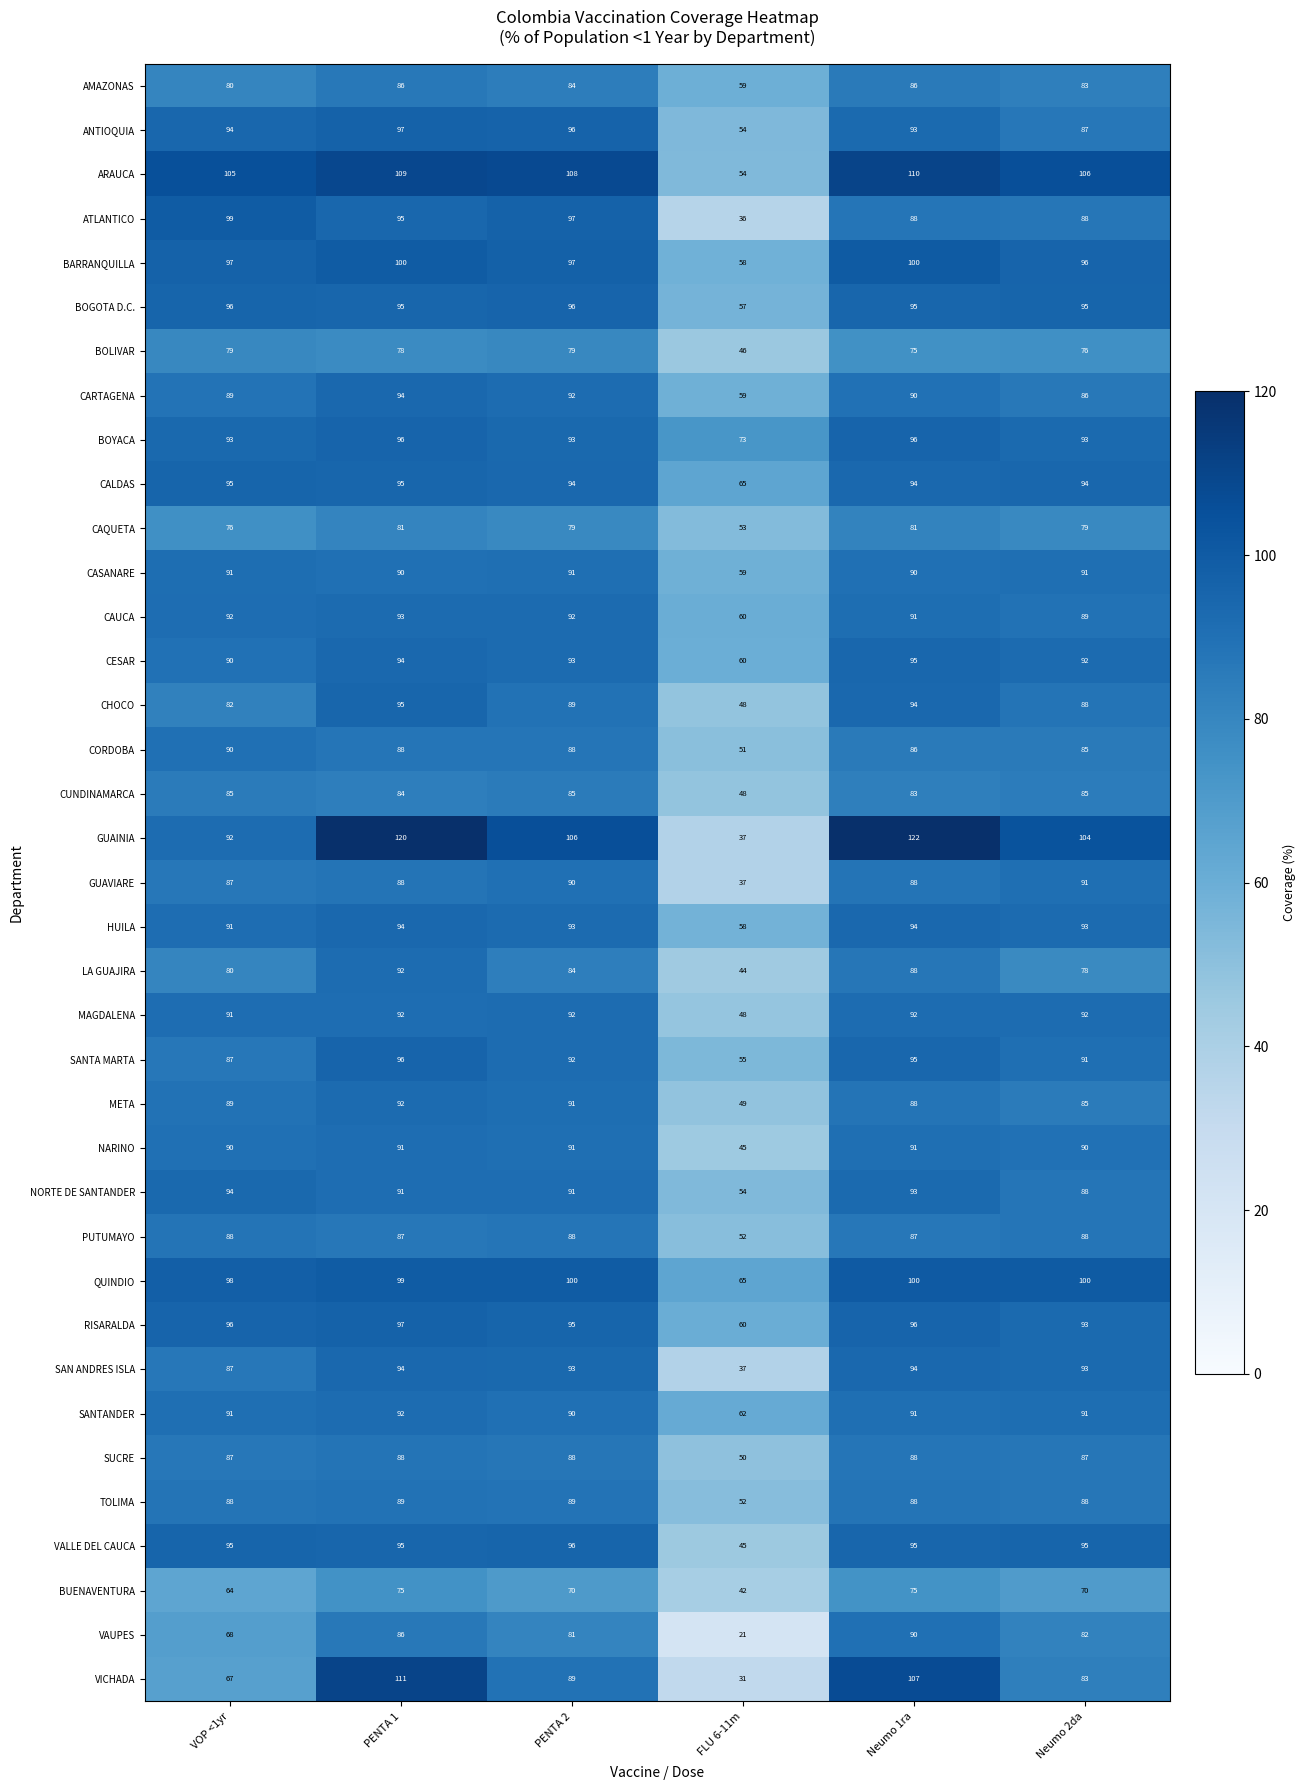

What is the sum of the SUCRE values at PENTA 1 and FLU 6-11m?

138